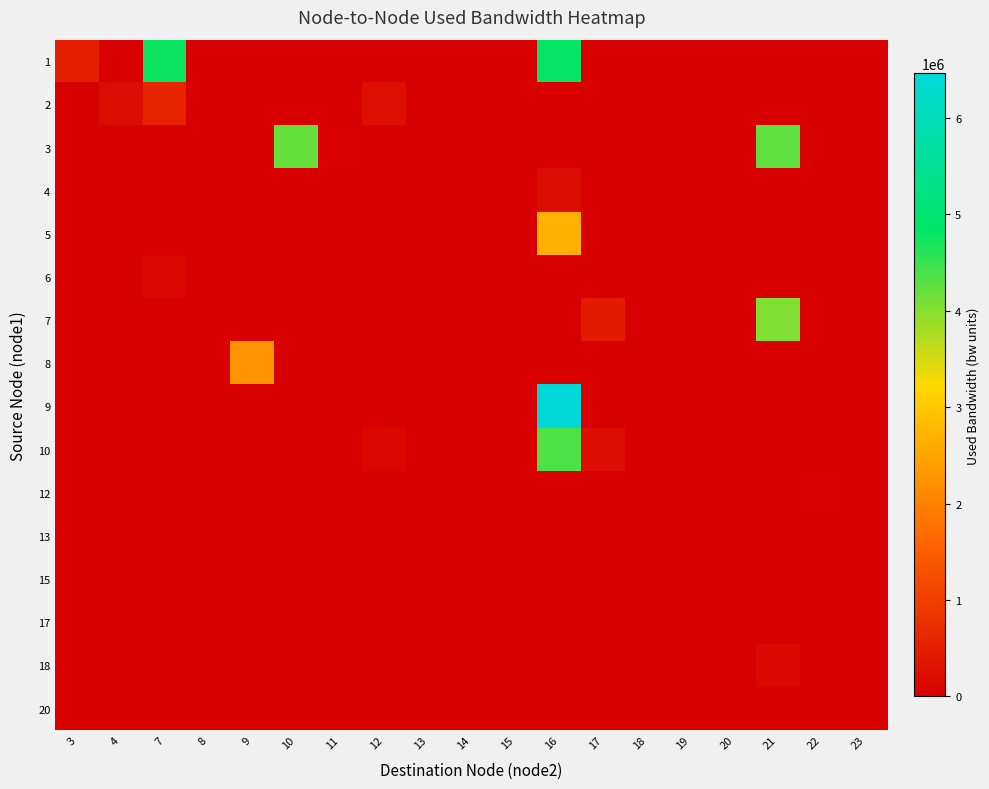

Which has a higher value, 8 or 17?

8